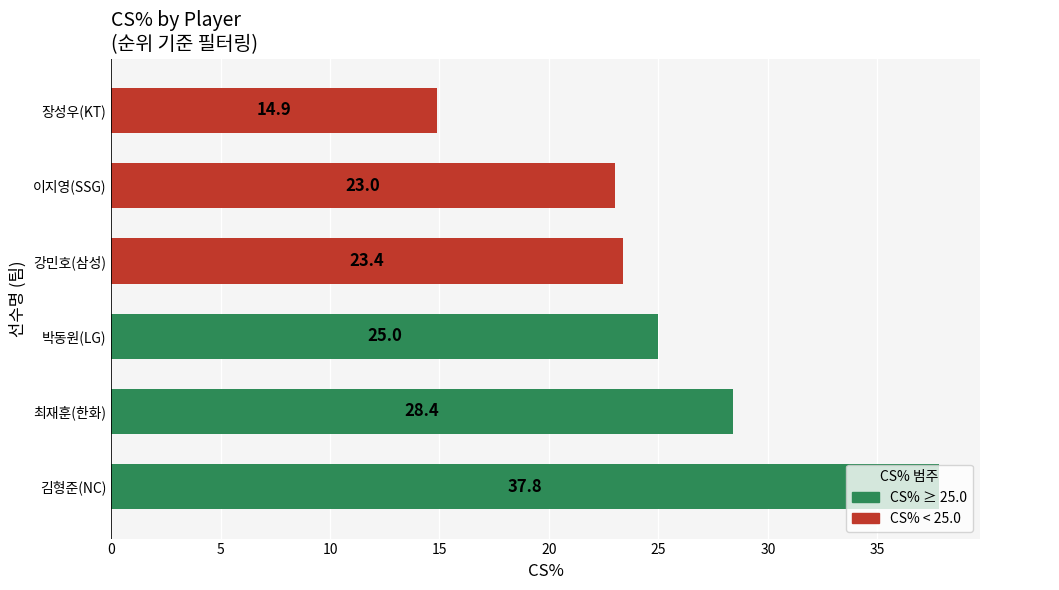

List the labels in order of value, smallest first.

장성우(KT), 이지영(SSG), 강민호(삼성), 박동원(LG), 최재훈(한화), 김형준(NC)